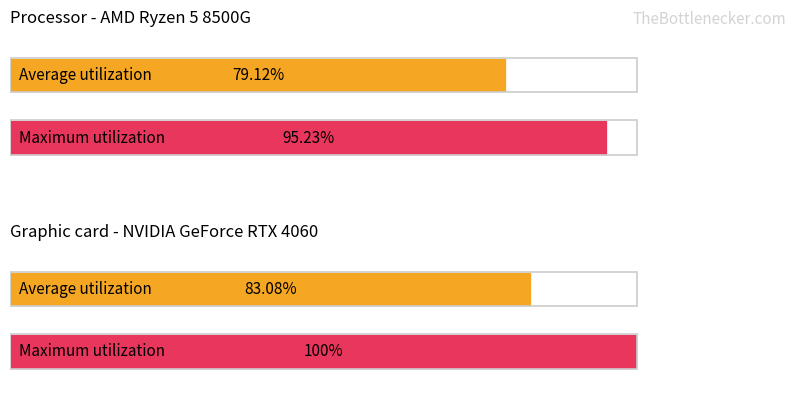

True or false: Average utilization has a value of 83.1 at 1.

True